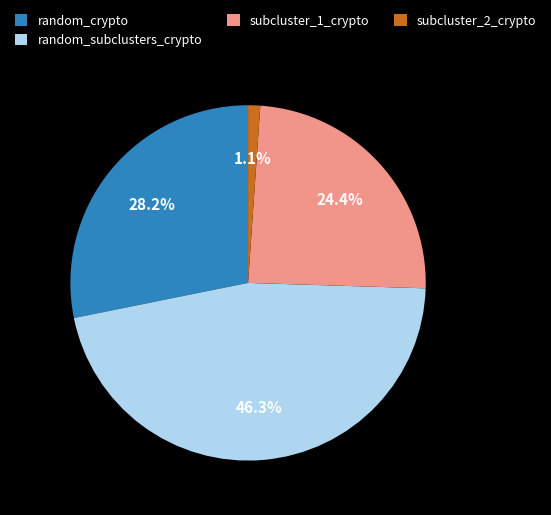

Is there any slice that represents more than half of the pie?

No